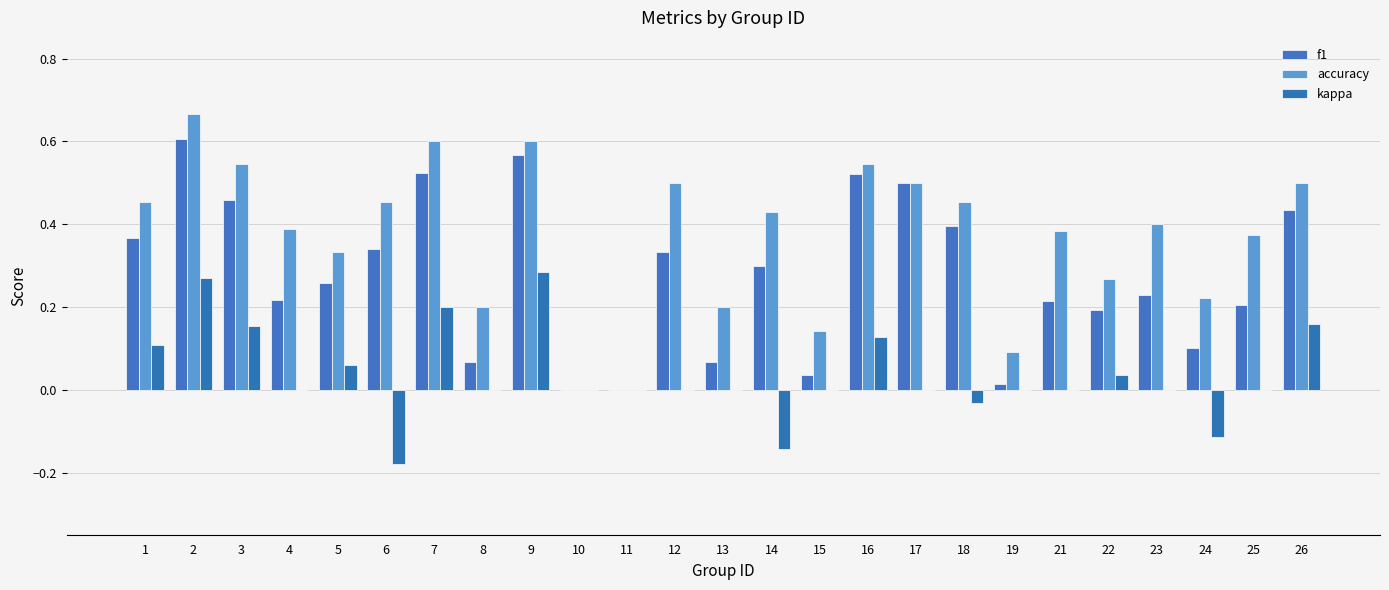

True or false: accuracy has a value of 0.5 at 16.

True